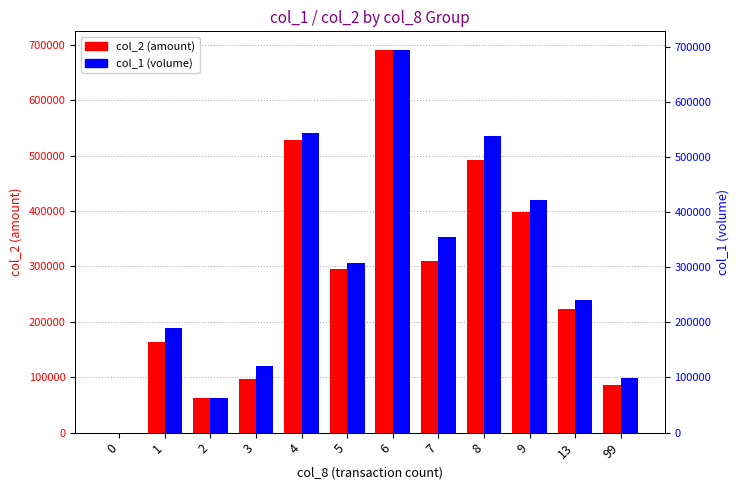

Reading left to right, extract all data points from this chart.

col_2 (amount): 0	163940	62380	97200	527990	295640	689700	309960	492670	398450	222590	85140
col_1 (volume): 0	189000	62000	120000	544000	308000	693000	354000	538000	422000	241000	99000